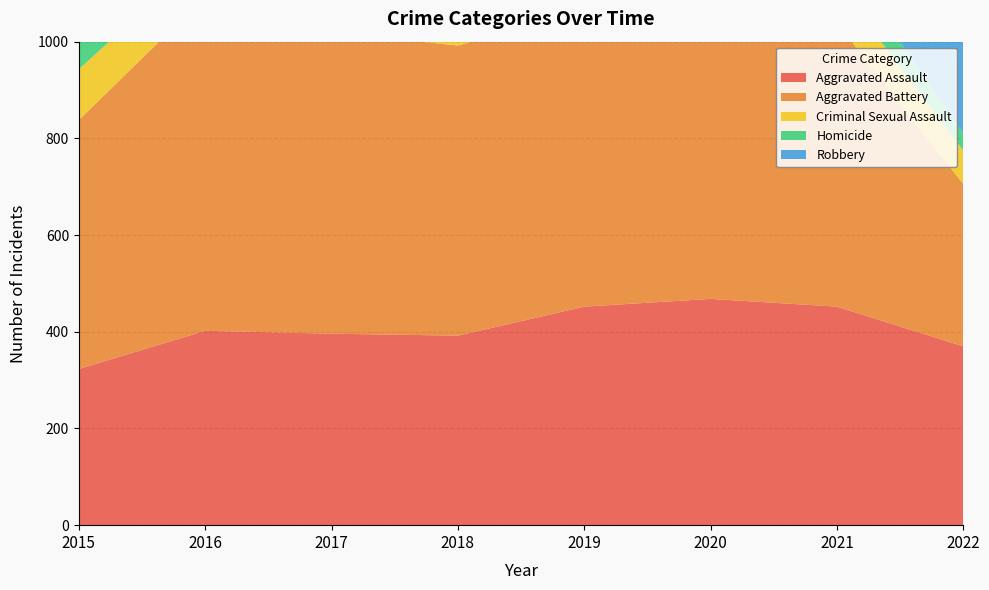

Reading left to right, extract all data points from this chart.

Aggravated Assault: 2015=323	2016=402	2017=396	2018=392	2019=452	2020=468	2021=452	2022=370
Aggravated Battery: 2015=515	2016=691	2017=623	2018=600	2019=608	2020=691	2021=587	2022=336
Criminal Sexual Assault: 2015=105	2016=87	2017=90	2018=122	2019=102	2020=88	2021=82	2022=69
Homicide: 2015=50	2016=87	2017=82	2018=56	2019=53	2020=81	2021=69	2022=35
Robbery: 2015=726	2016=819	2017=780	2018=741	2019=577	2020=639	2021=506	2022=381